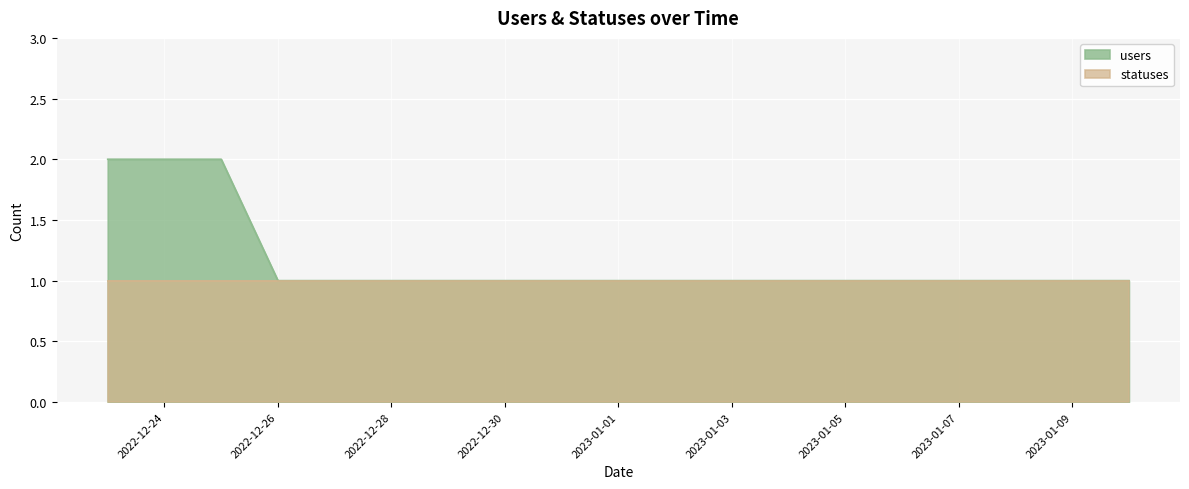

Reading right to left, extract all data points from this chart.

2023-01-10=1	2023-01-09=1	2023-01-08=1	2023-01-07=1	2023-01-06=1	2023-01-05=1	2023-01-04=1	2023-01-03=1	2023-01-02=1	2023-01-01=1	2022-12-31=1	2022-12-30=1	2022-12-29=1	2022-12-28=1	2022-12-27=1	2022-12-26=1	2022-12-25=2	2022-12-24=2	2022-12-23=2